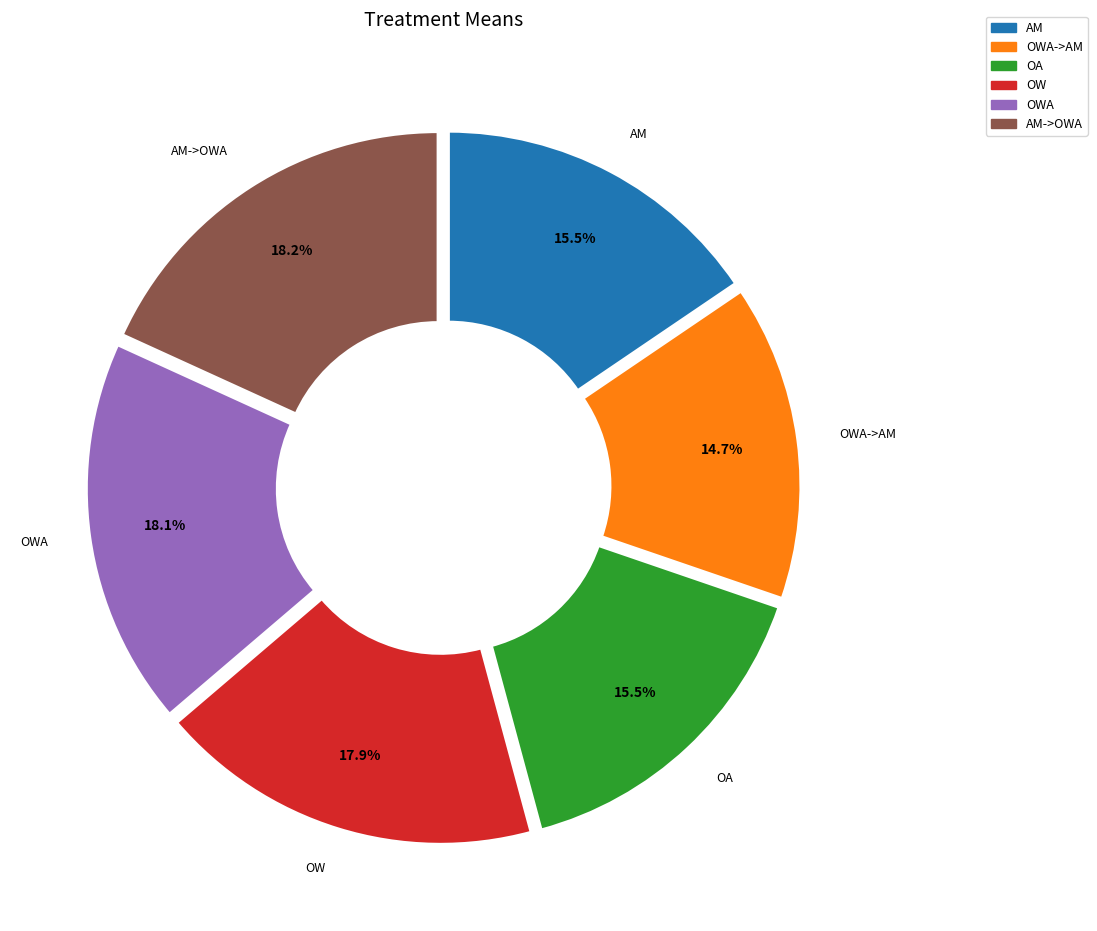

Is there any slice that represents more than half of the pie?

No